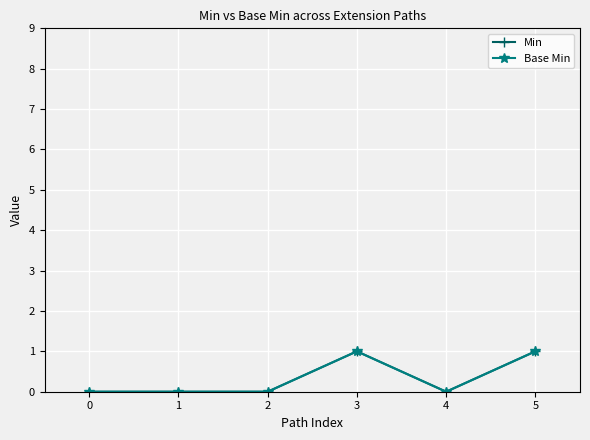

The Base Min series shows 1 at 3. True or false?

True